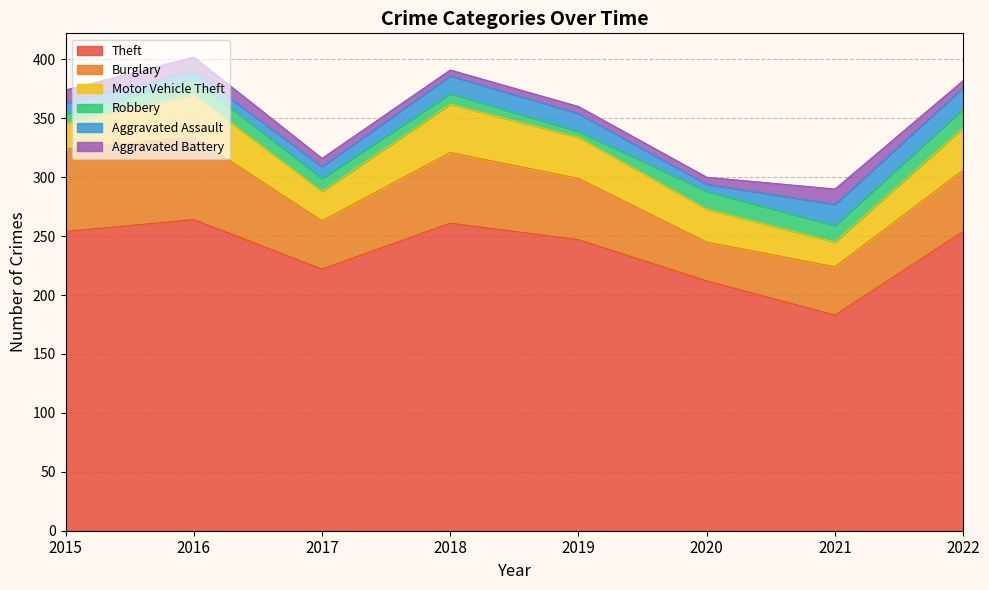

What is the difference between the highest and lowest values at 2015?

246